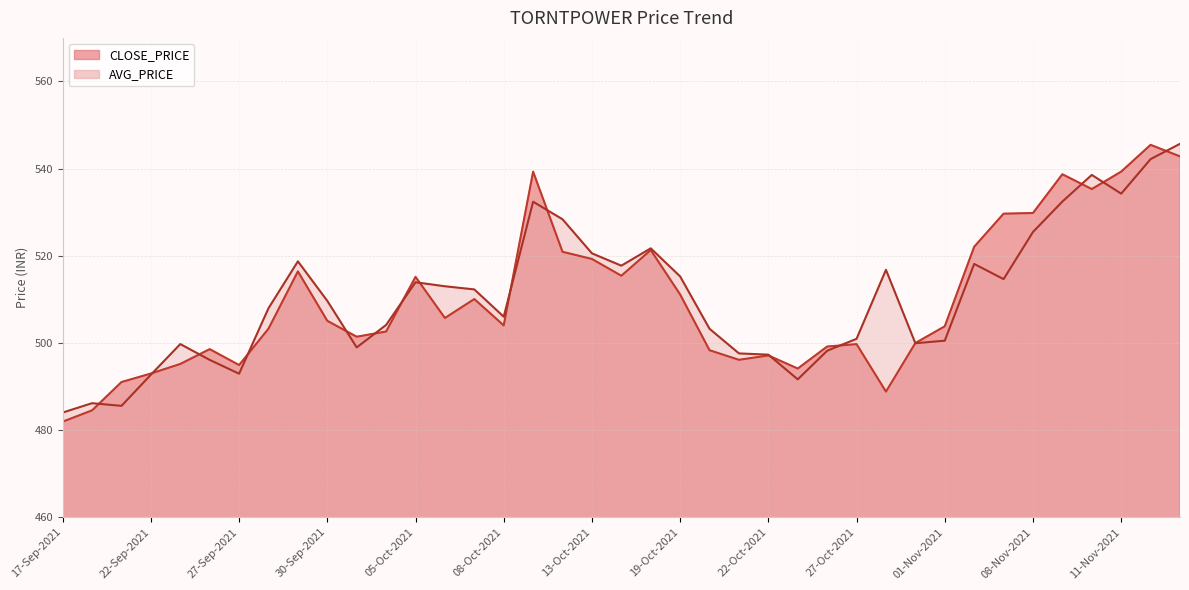

Rank the categories by value from highest to lowest.

12-Nov-2021, 15-Nov-2021, 11-Oct-2021, 11-Nov-2021, 09-Nov-2021, 10-Nov-2021, 08-Nov-2021, 03-Nov-2021, 02-Nov-2021, 18-Oct-2021, 12-Oct-2021, 13-Oct-2021, 29-Sep-2021, 14-Oct-2021, 05-Oct-2021, 19-Oct-2021, 07-Oct-2021, 06-Oct-2021, 30-Sep-2021, 08-Oct-2021, 01-Nov-2021, 28-Sep-2021, 04-Oct-2021, 01-Oct-2021, 29-Oct-2021, 27-Oct-2021, 26-Oct-2021, 24-Sep-2021, 20-Oct-2021, 22-Oct-2021, 21-Oct-2021, 23-Sep-2021, 27-Sep-2021, 25-Oct-2021, 22-Sep-2021, 21-Sep-2021, 28-Oct-2021, 20-Sep-2021, 17-Sep-2021